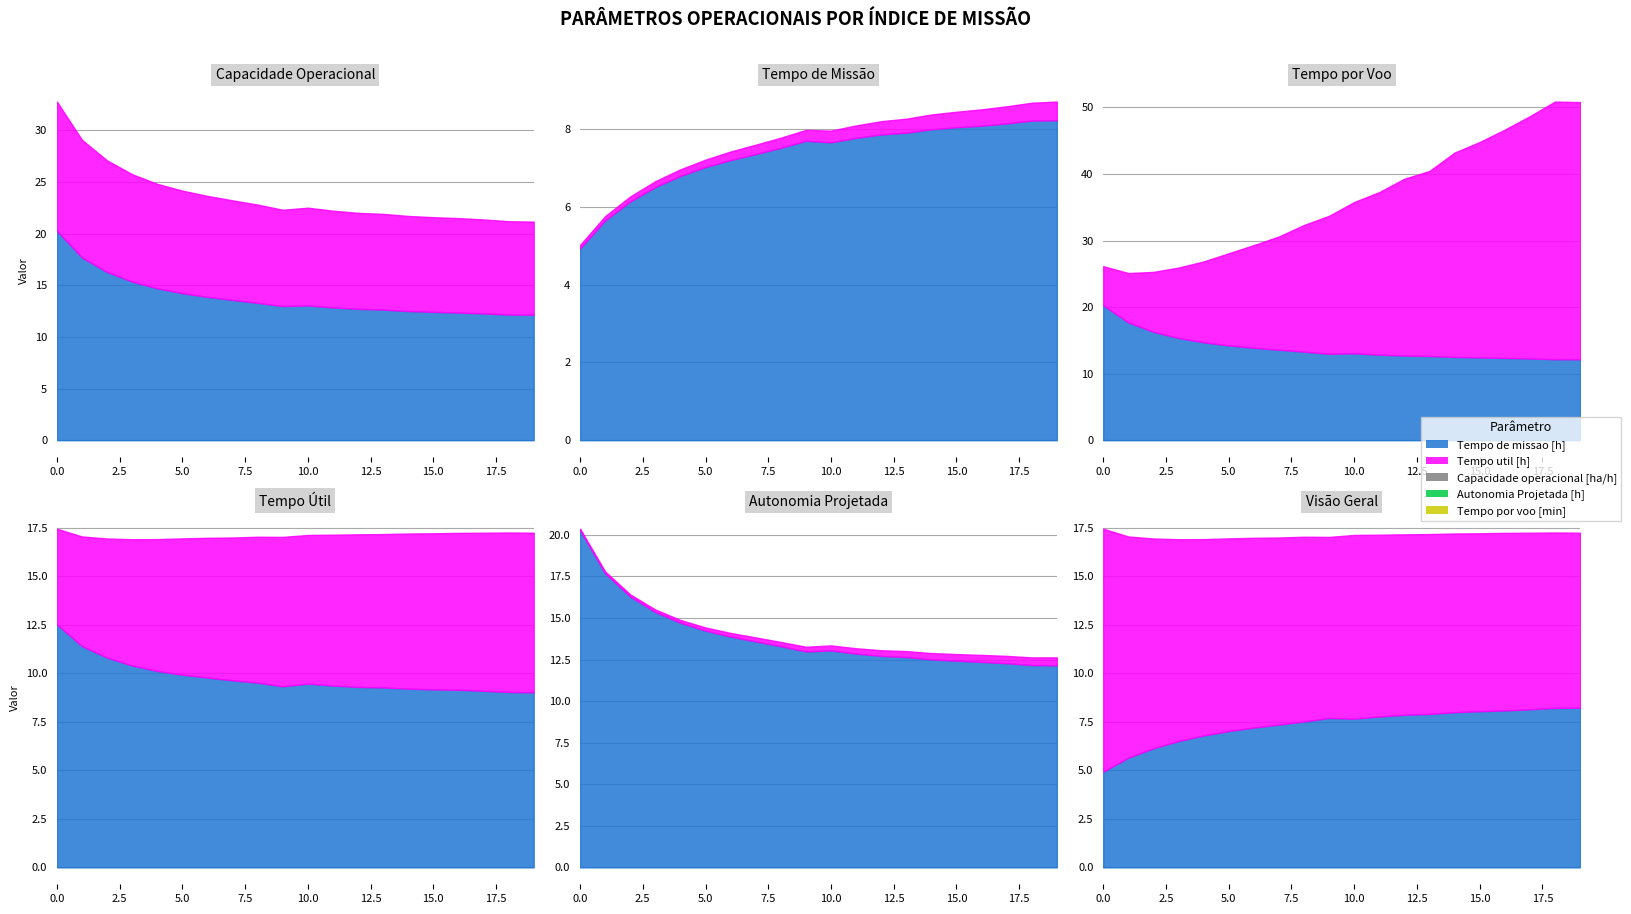

Where is the first local maximum for Capacidade operacional [ha/h]?

9